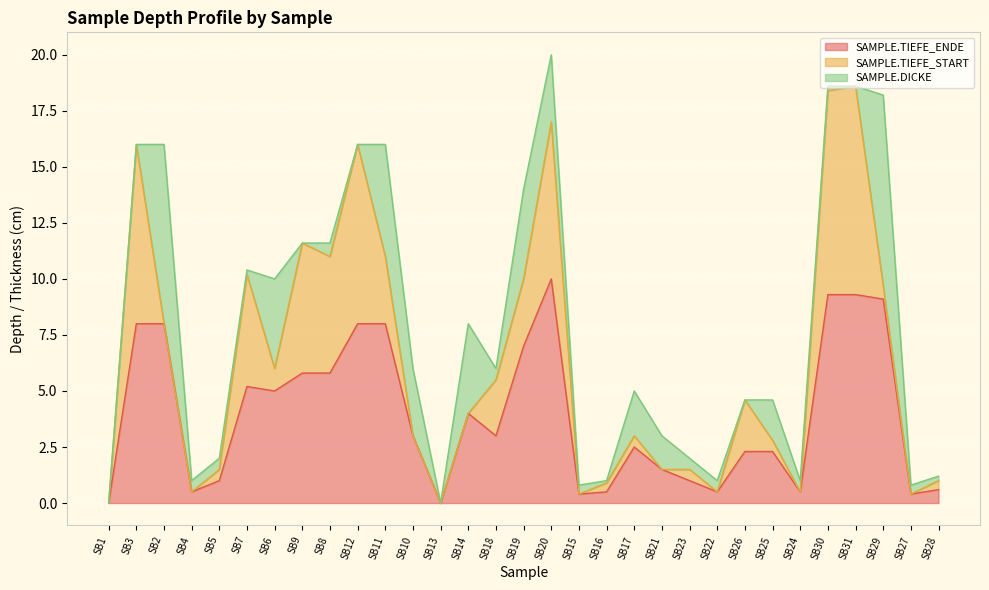

True or false: SAMPLE.TIEFE_START has a value of 9.3 at SB31.

True